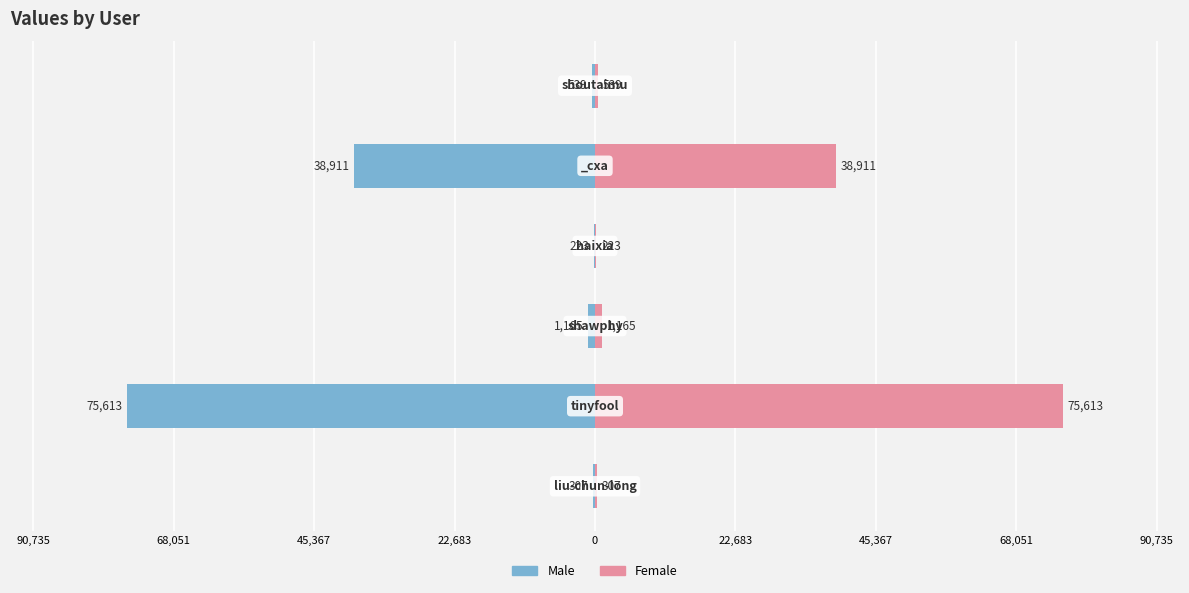

Count the number of data series in this chart.

2